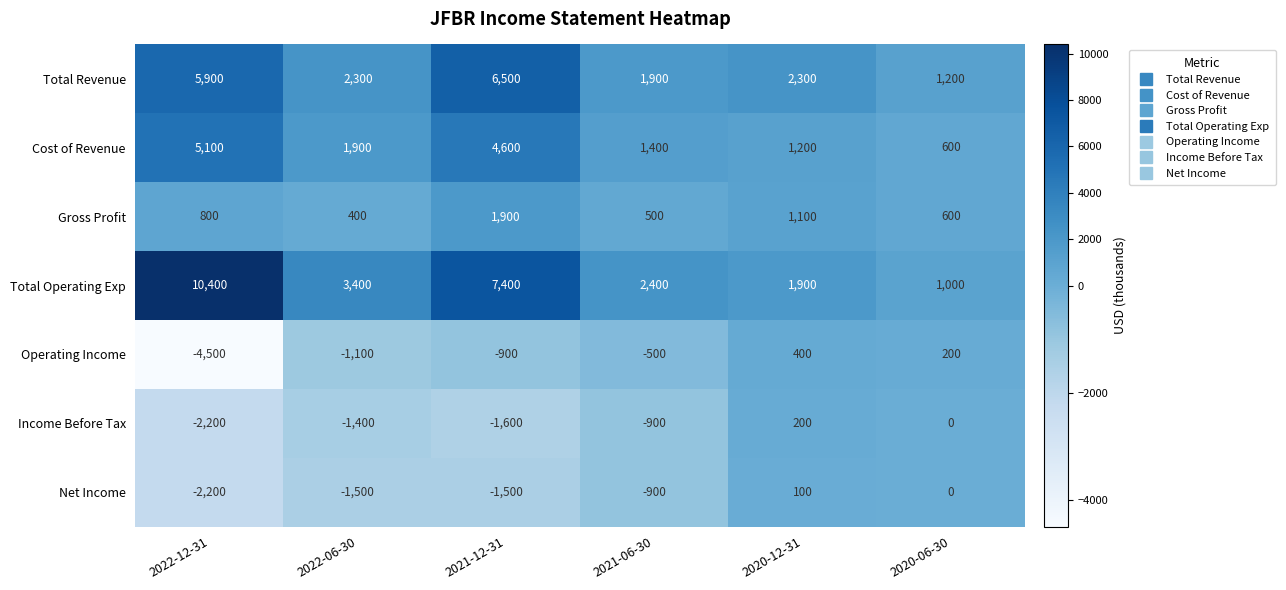

How many data points in Income Before Tax are above -900?

2